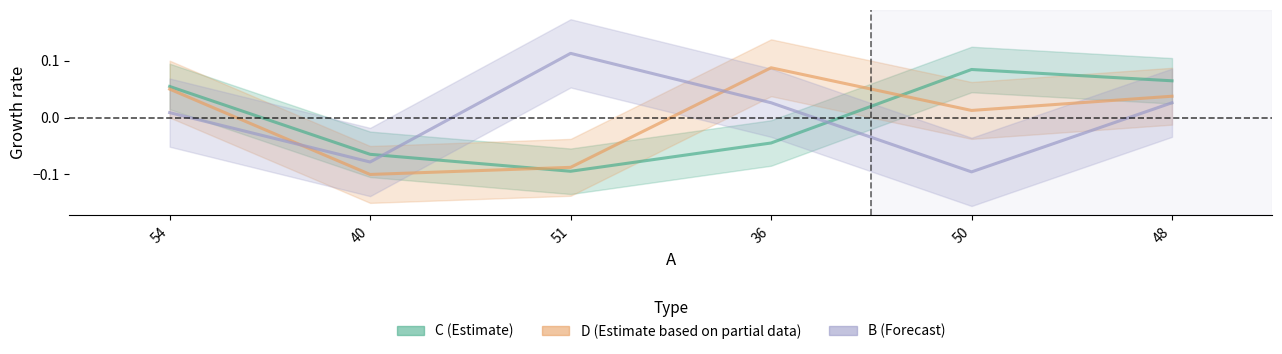

The B series shows 0.1 at 51. True or false?

True